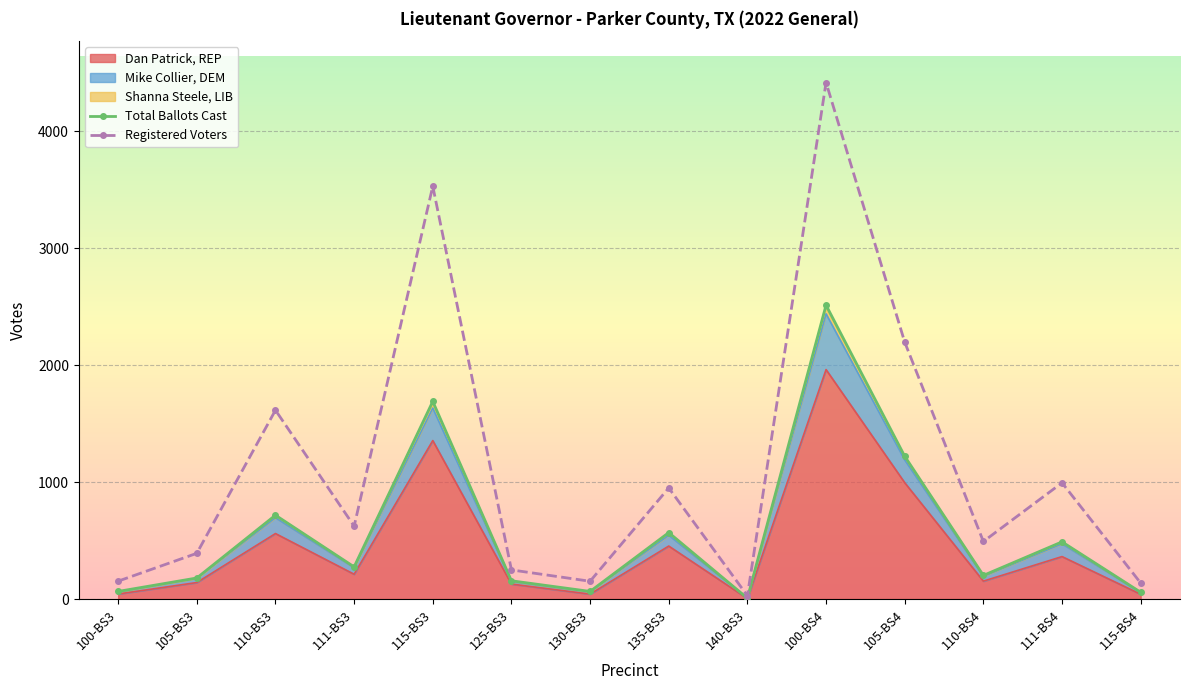

How many interior local peaks does the Total Ballots Cast series have?

5